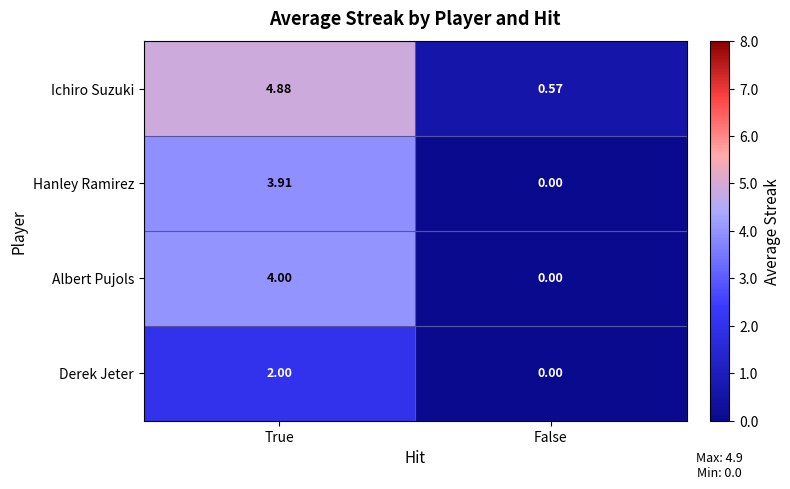

Rank the series by their maximum value, from highest to lowest.

Ichiro Suzuki, Albert Pujols, Hanley Ramirez, Derek Jeter